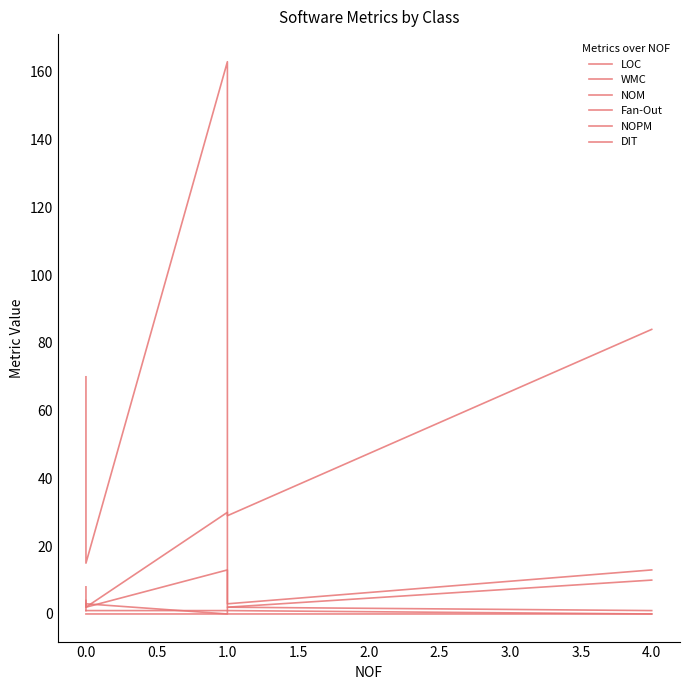

What is the total value across all series at 4.0?

108